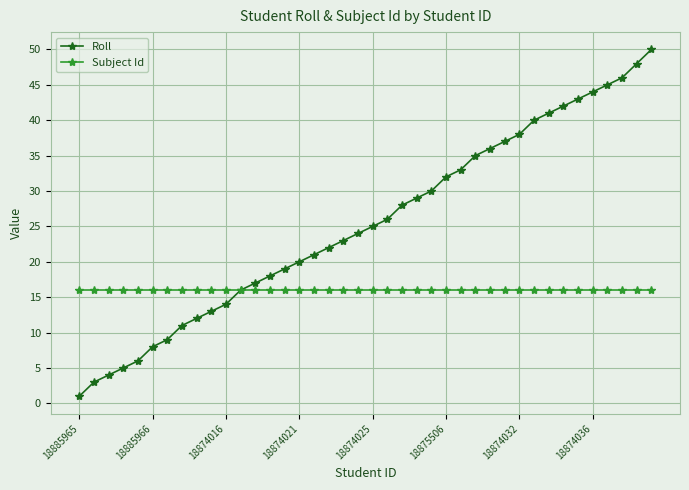

What is the value of the Subject Id point at the 23rd from the left?

16